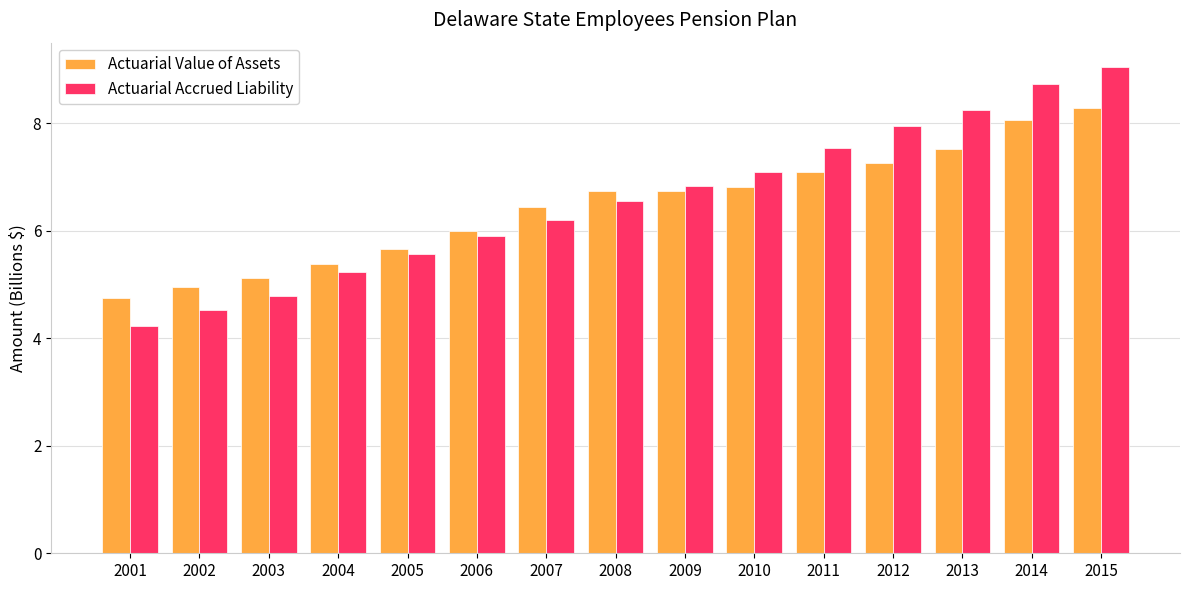

Where does the Actuarial Accrued Liability series first go above 6?

2007